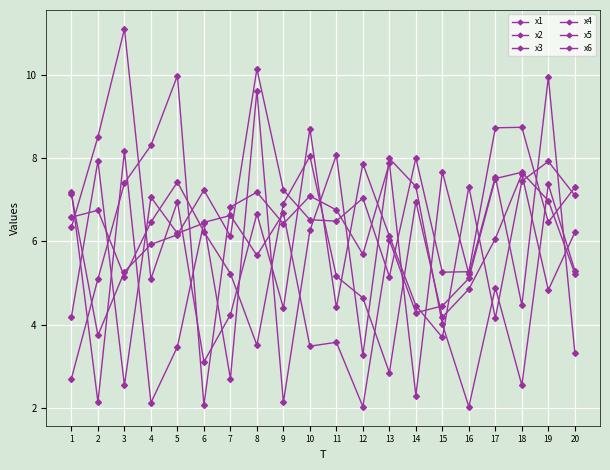

Where is the first local minimum for x4?

4